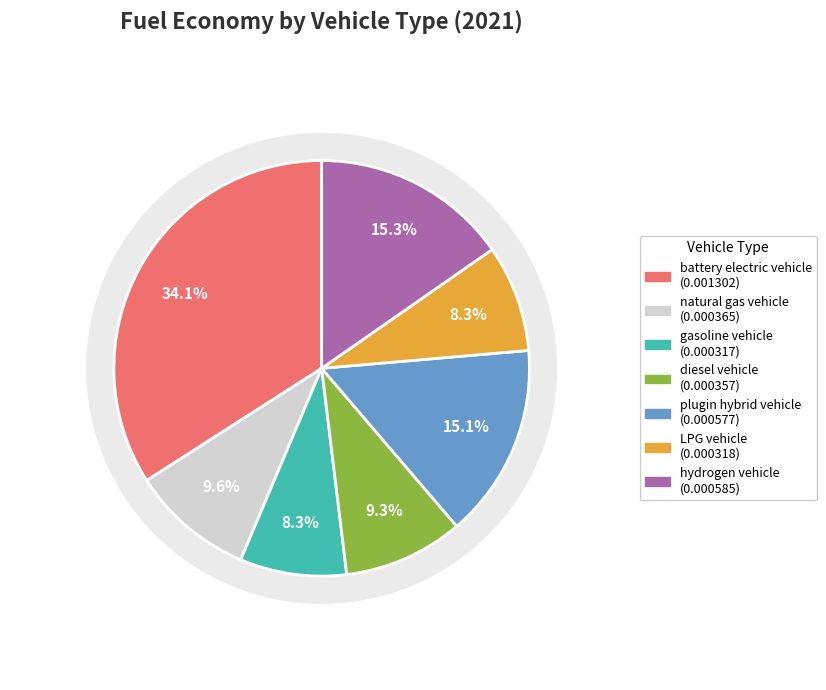

Which category has the smallest portion of the pie?

gasoline vehicle